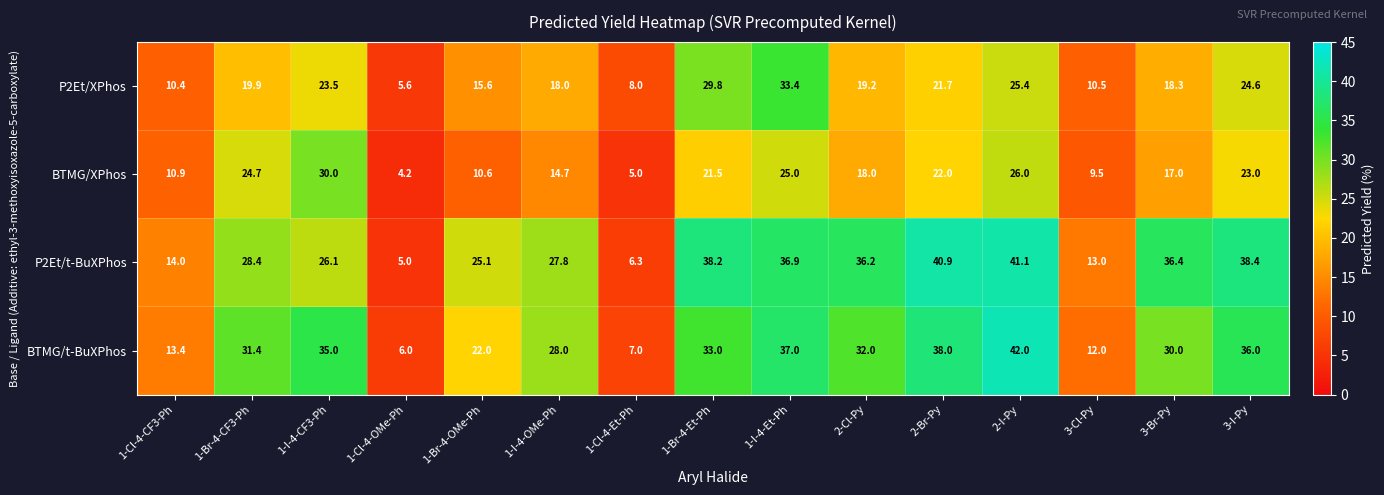

At which category does the chart reach its minimum across all series?

1-Cl-4-OMe-Ph